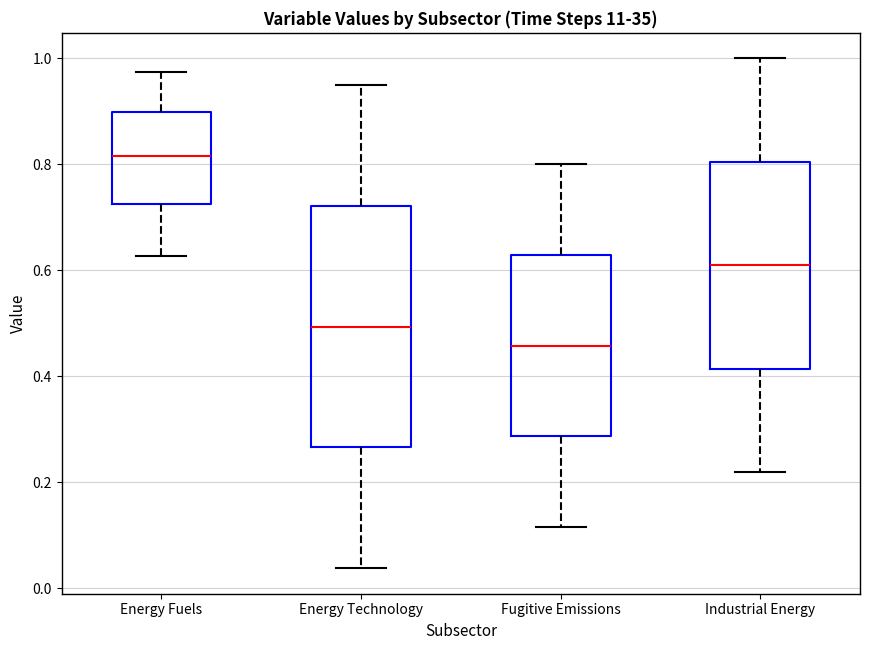

Reading left to right, read every box against the y-axis: the position of its median line, the range the box covers, and the ends of its whiskers. The values are not printed on the chart, so give them approximately, as read against the axis.

Energy Fuels: median 0.82, box 0.72 to 0.90, whiskers 0.62 to 0.98
Energy Technology: median 0.50, box 0.26 to 0.72, whiskers 0.04 to 0.96
Fugitive Emissions: median 0.46, box 0.28 to 0.62, whiskers 0.12 to 0.80
Industrial Energy: median 0.60, box 0.42 to 0.80, whiskers 0.22 to 1.00